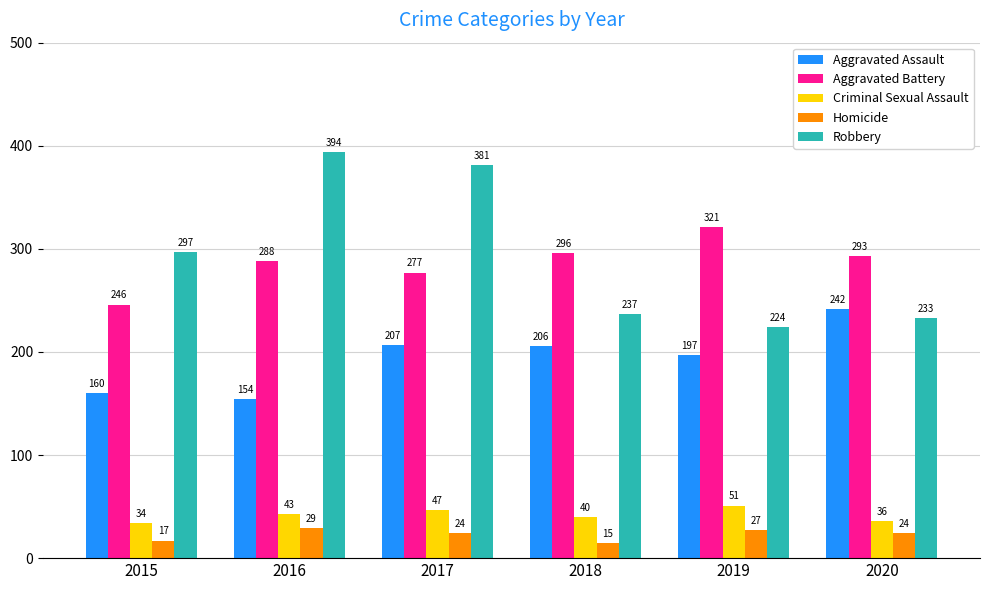

What is the total value across all series at 2015?

754